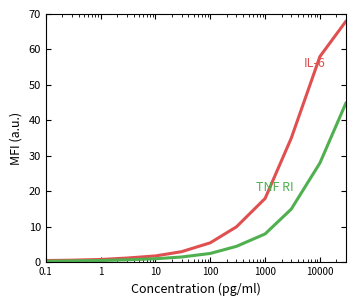

What is the greatest value displayed?

68.0